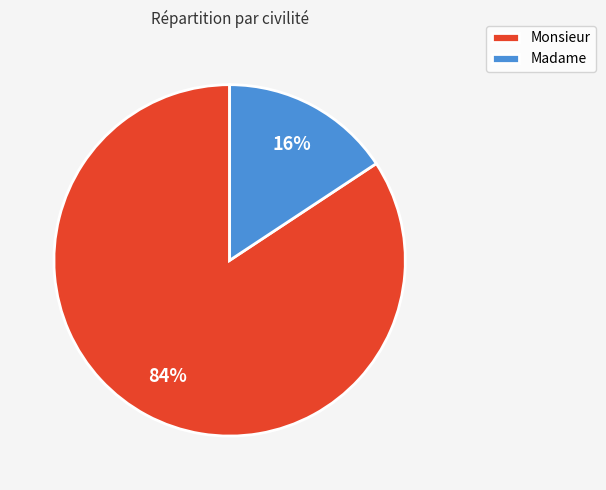

Count the number of slices in the pie.

2